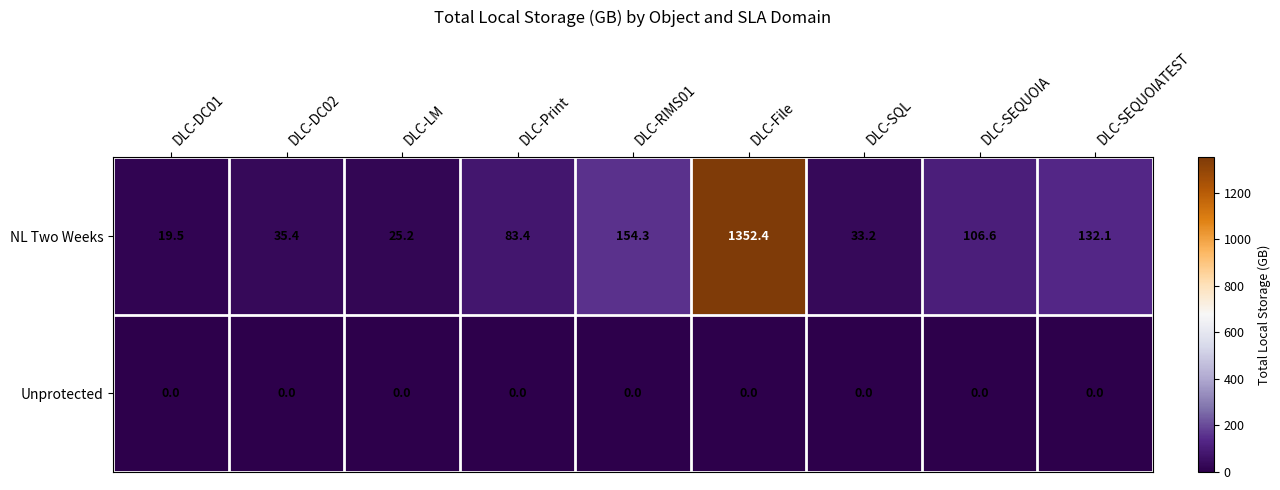

Reading right to left, list all the values displayed in this chart.

NL Two Weeks: DLC-SEQUOIATEST=132.1	DLC-SEQUOIA=106.6	DLC-SQL=33.2	DLC-File=1352.4	DLC-RIMS01=154.3	DLC-Print=83.4	DLC-LM=25.2	DLC-DC02=35.4	DLC-DC01=19.5
Unprotected: DLC-SEQUOIATEST=0.0	DLC-SEQUOIA=0.0	DLC-SQL=0.0	DLC-File=0.0	DLC-RIMS01=0.0	DLC-Print=0.0	DLC-LM=0.0	DLC-DC02=0.0	DLC-DC01=0.0